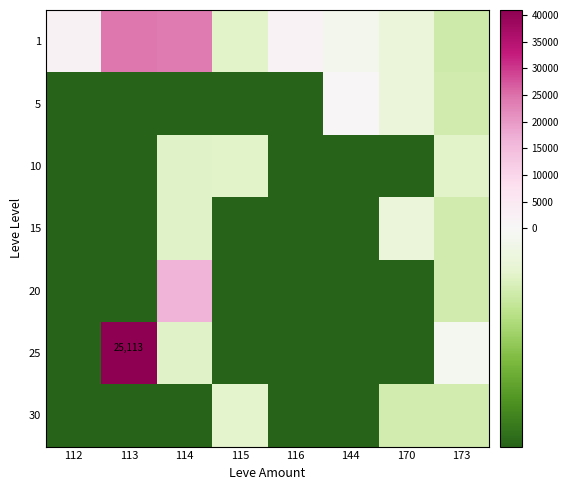

What is the minimum value shown in the chart?

-3168.1